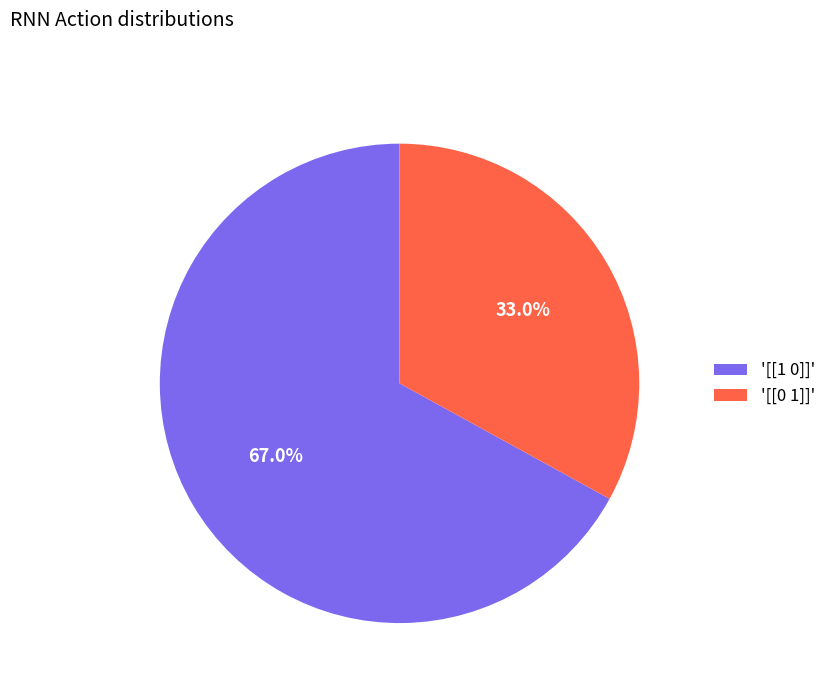

Approximately how many times larger is the value at '[[0 1]]' compared to '[[1 0]]'?

0.5